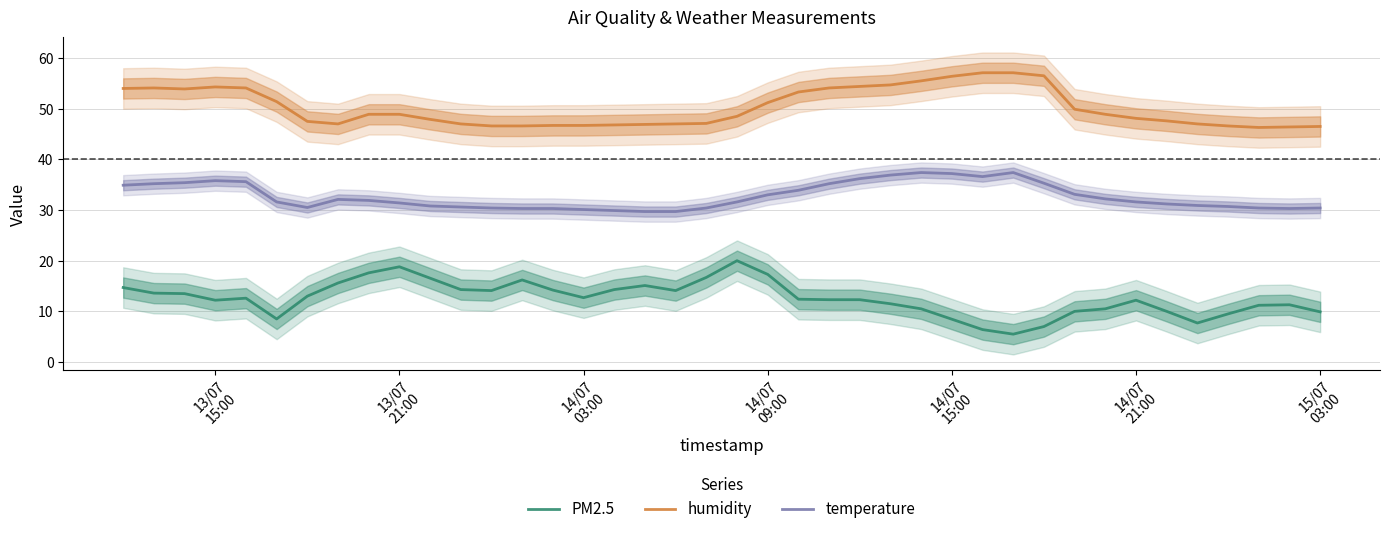

What is the lowest value of the humidity series?

46.3